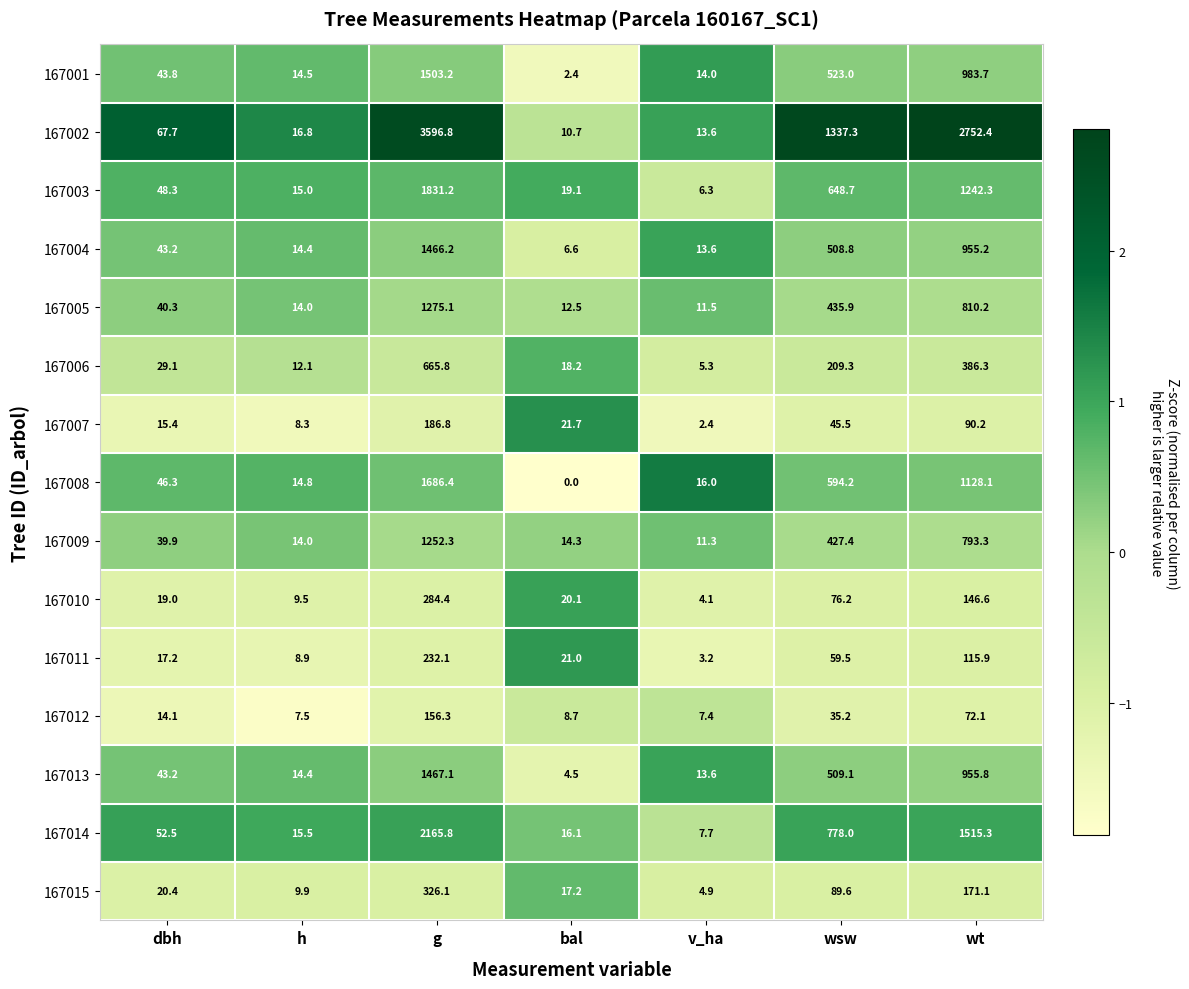

At which category is the sum across all series the highest?

g